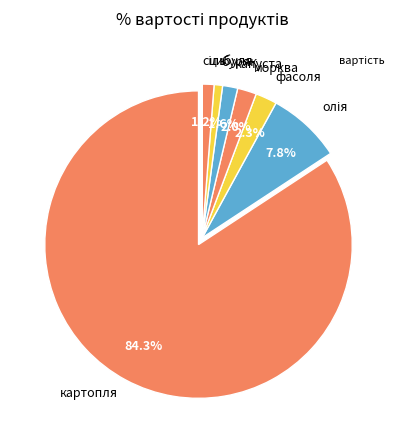

Rank the categories by value from highest to lowest.

картопля, олія, фасоля, морква, капуста, цибуля, буряк, сіль, вода